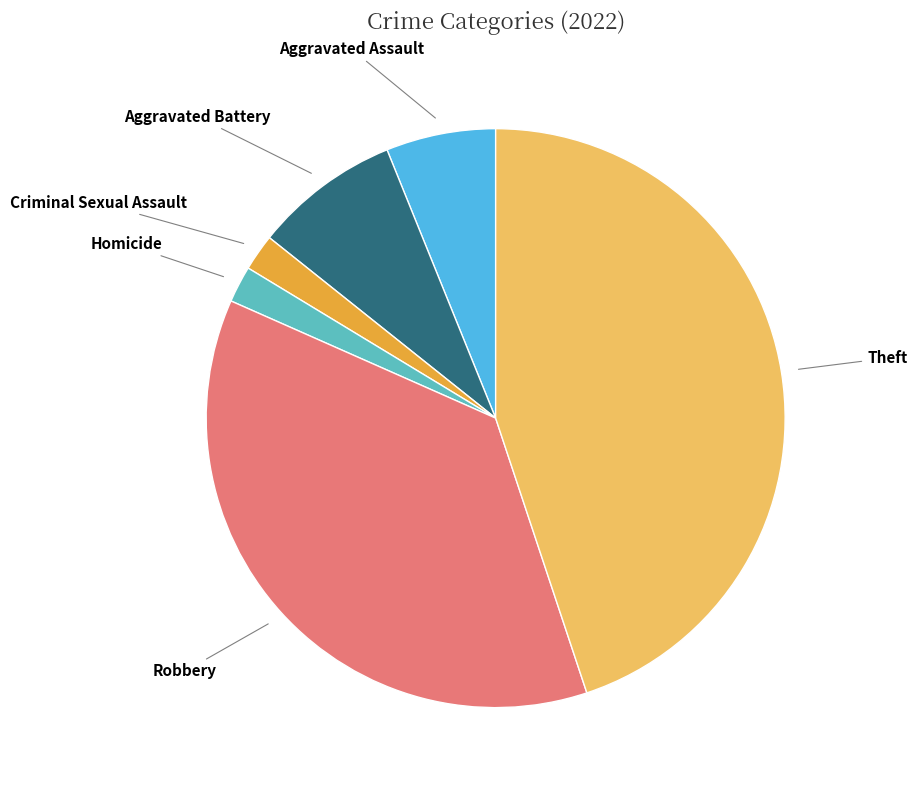

Is there a majority slice in this chart?

No